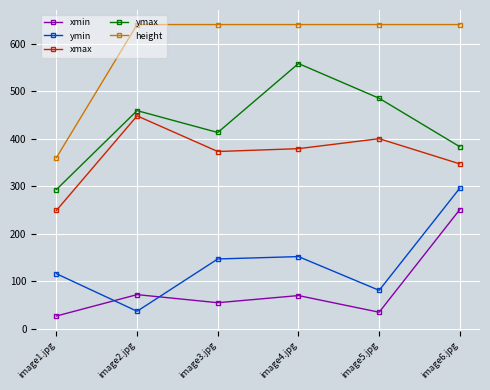

True or false: height and ymin intersect in this chart.

False